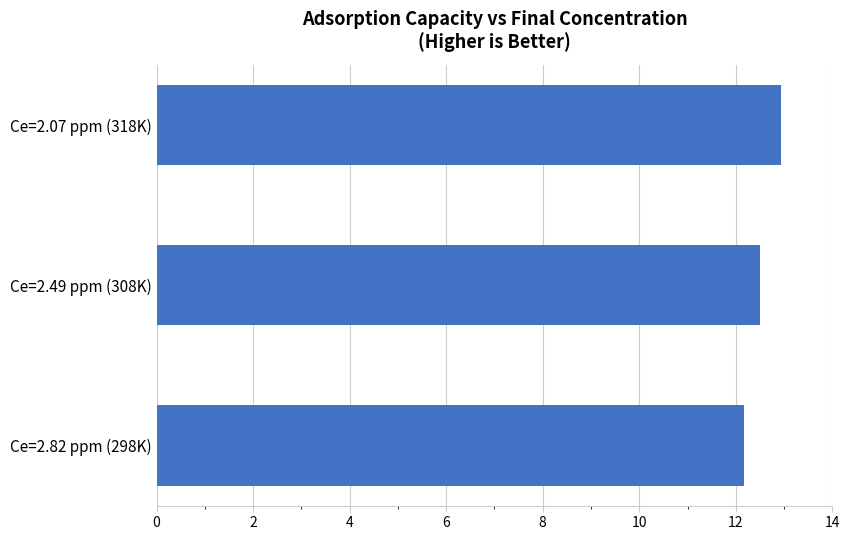

Reading bottom to top, what are all the values shown in this chart?

12.2	12.5	12.9